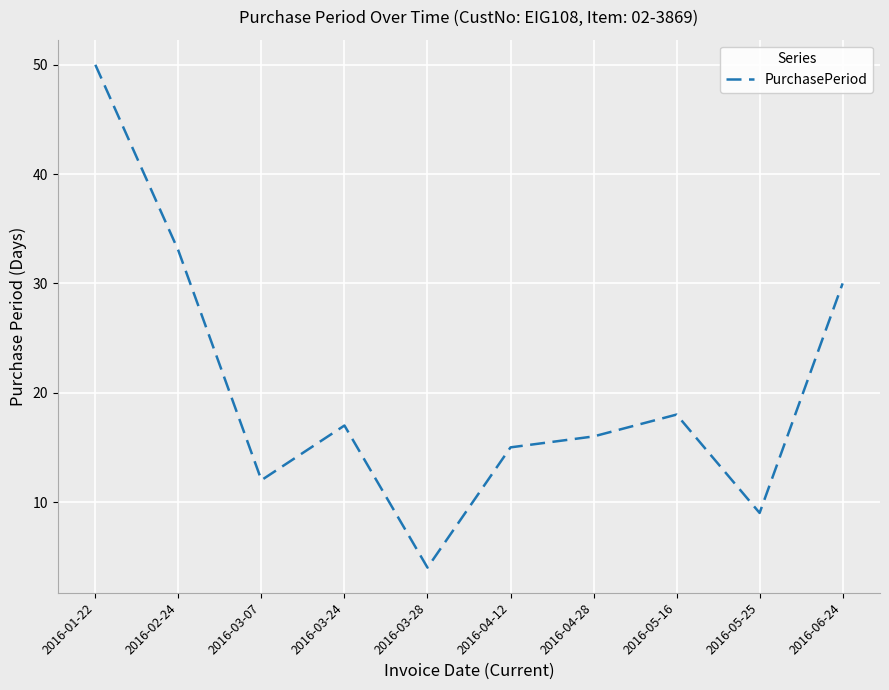

True or false: the data has more than 1 interior local peaks.

True